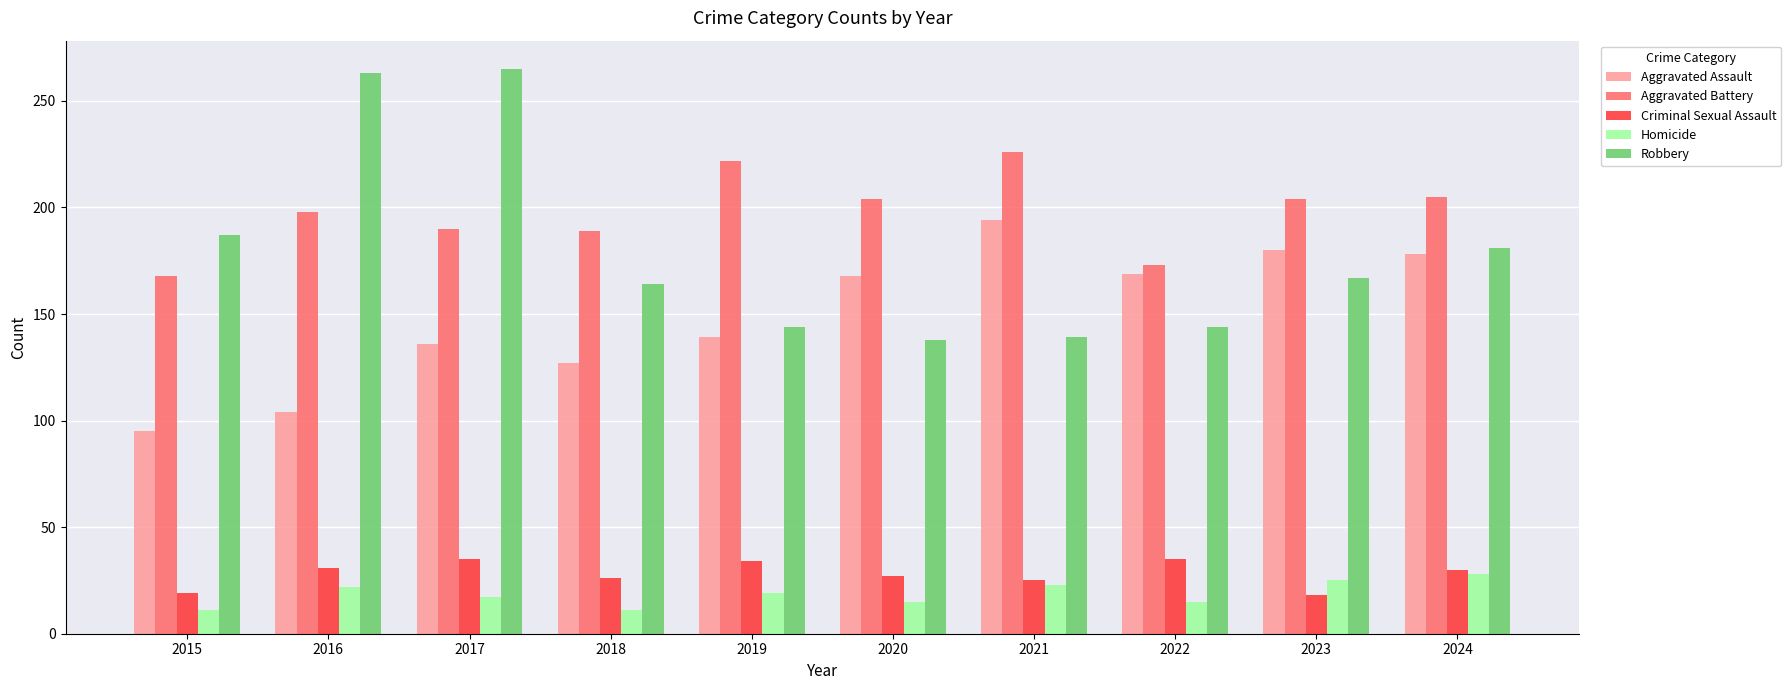

Count the number of categories in the chart.

10